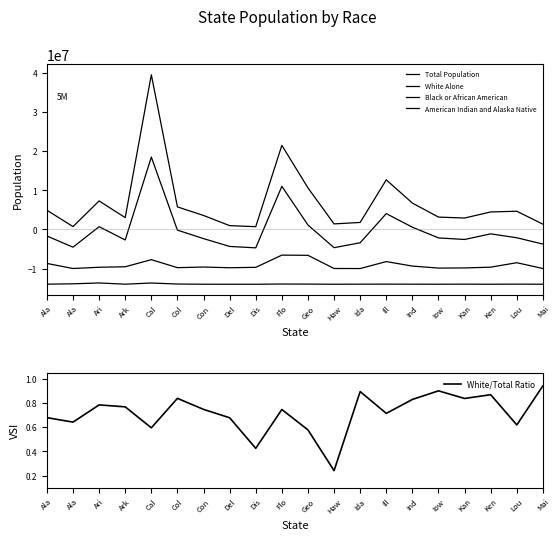

How many lines are shown in the chart?

5